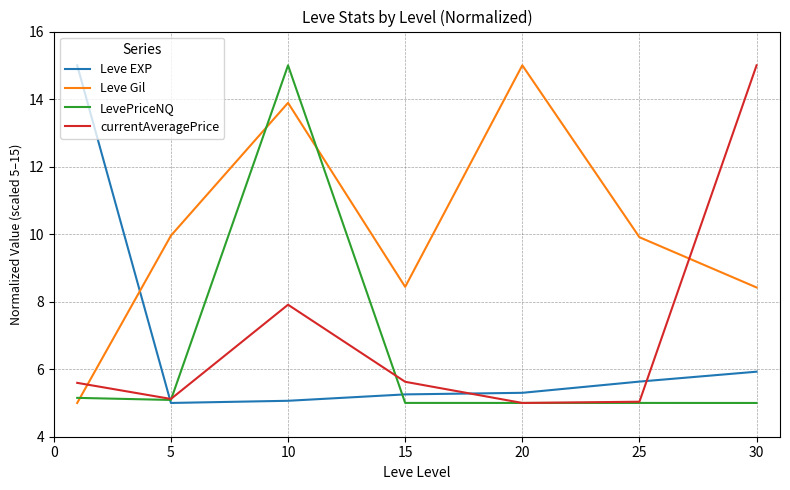

How many intersections are there between Leve EXP and Leve Gil?

1